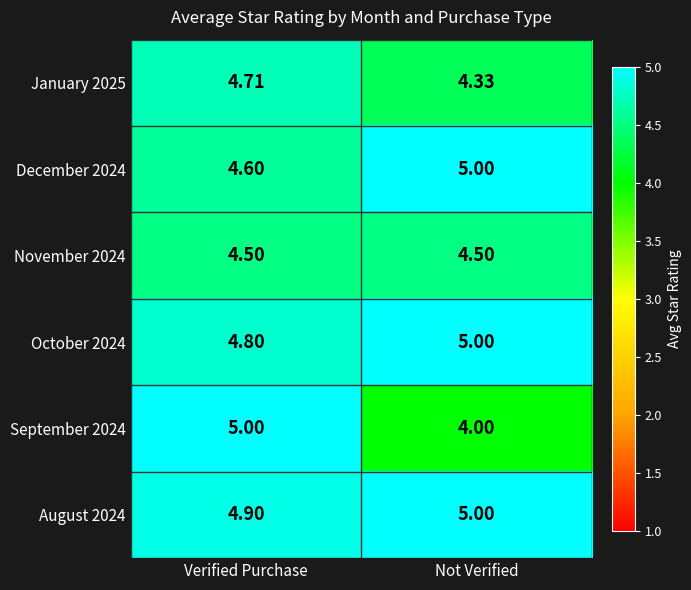

At which category is the sum across all series the highest?

Verified Purchase